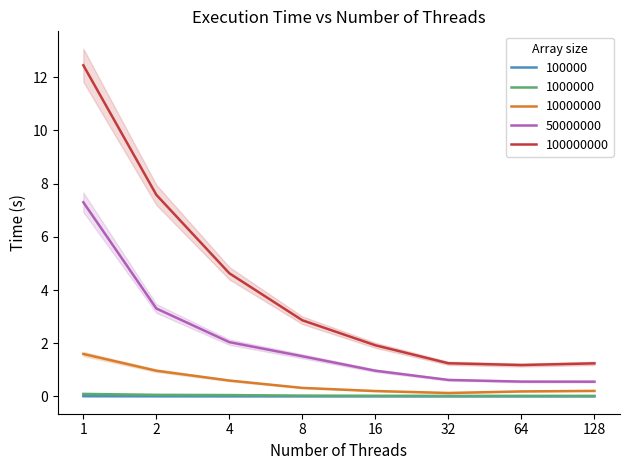

What are all the series names shown in the legend?

100000, 1000000, 10000000, 50000000, 100000000